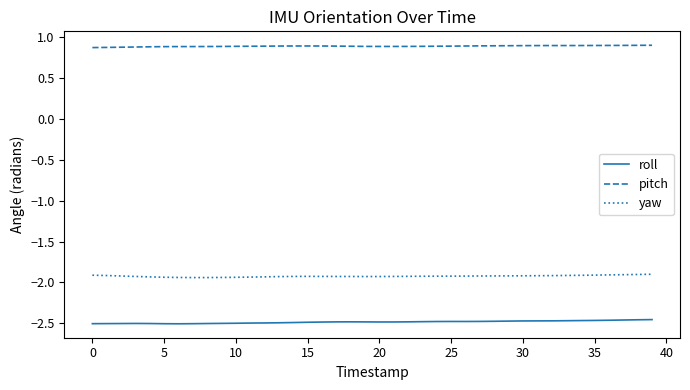

Which series has the largest total across all categories?

pitch